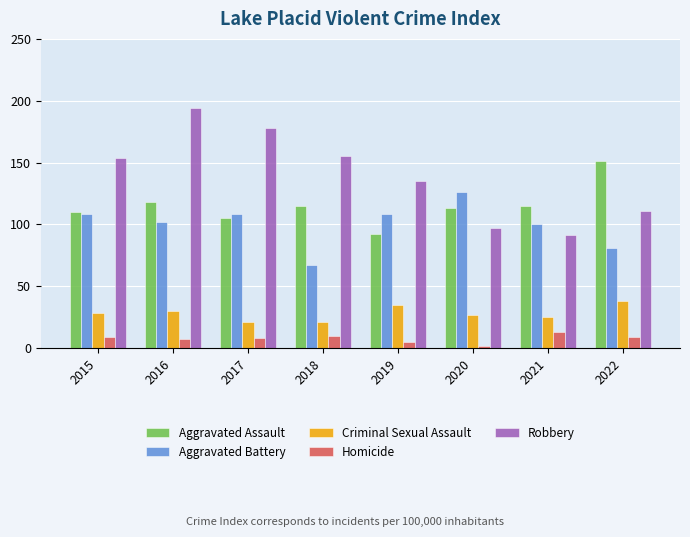

How many groups of bars are there?

8